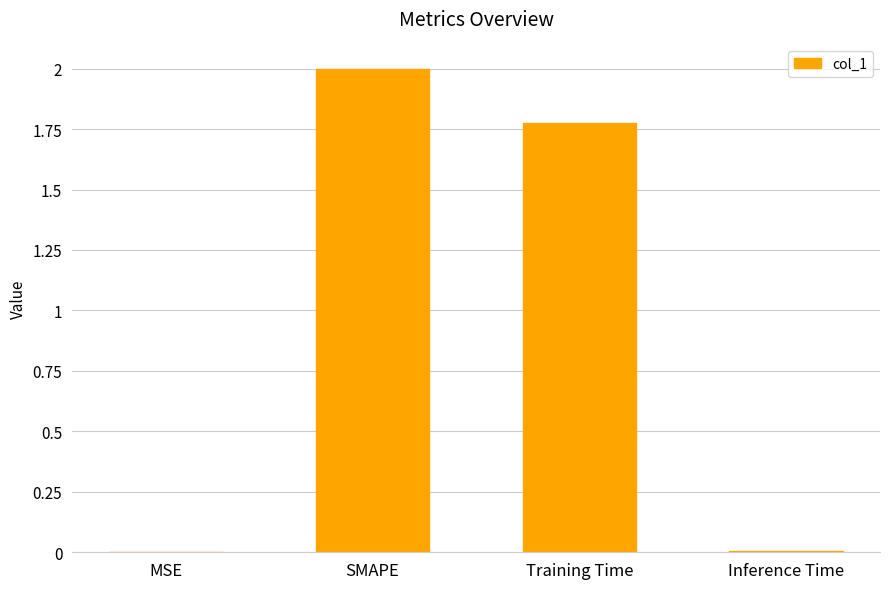

What is the greatest value displayed?

2.0